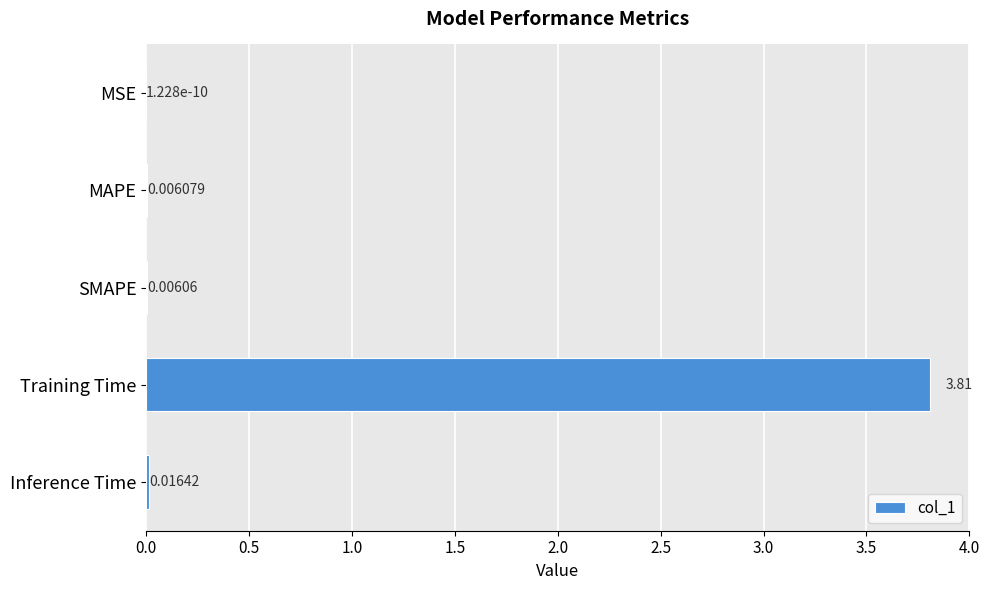

Between Inference Time and MSE, which is larger?

Inference Time